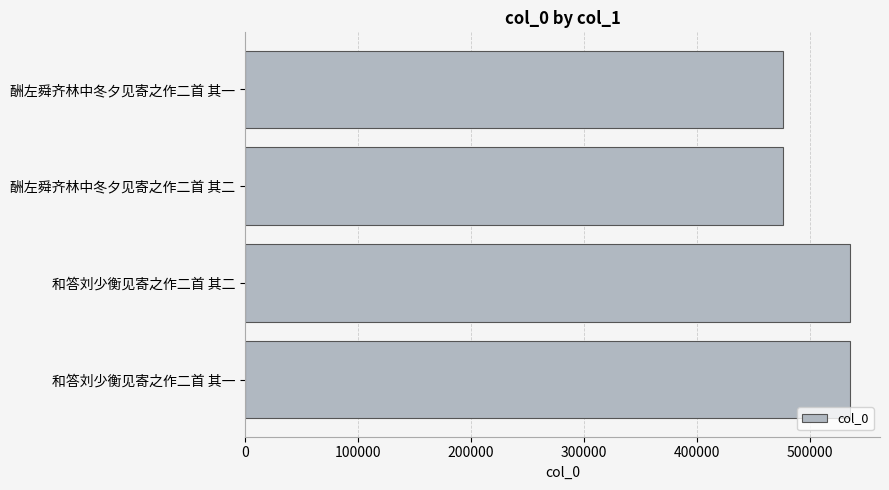

What is the maximum value shown in the chart?

535175